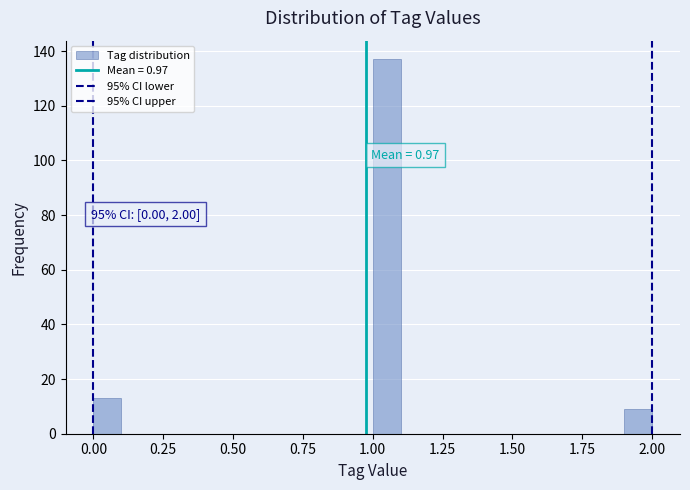

Around what value on the x-axis is the tallest bar? Give the approximate position of its centre, as read against the axis.

1.05